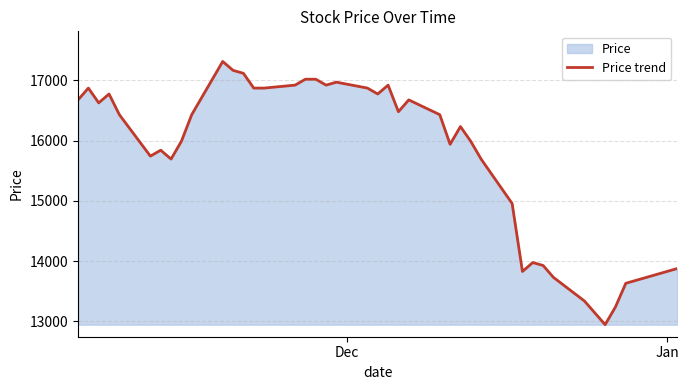

What is the maximum value shown in the chart?

17311